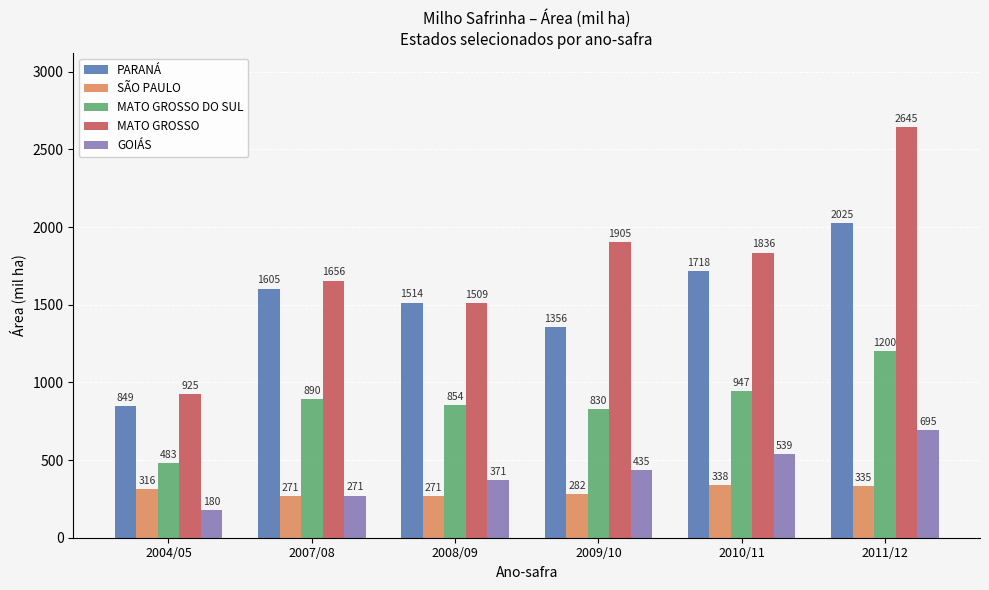

How many data points in PARANÁ are above 1604?

3